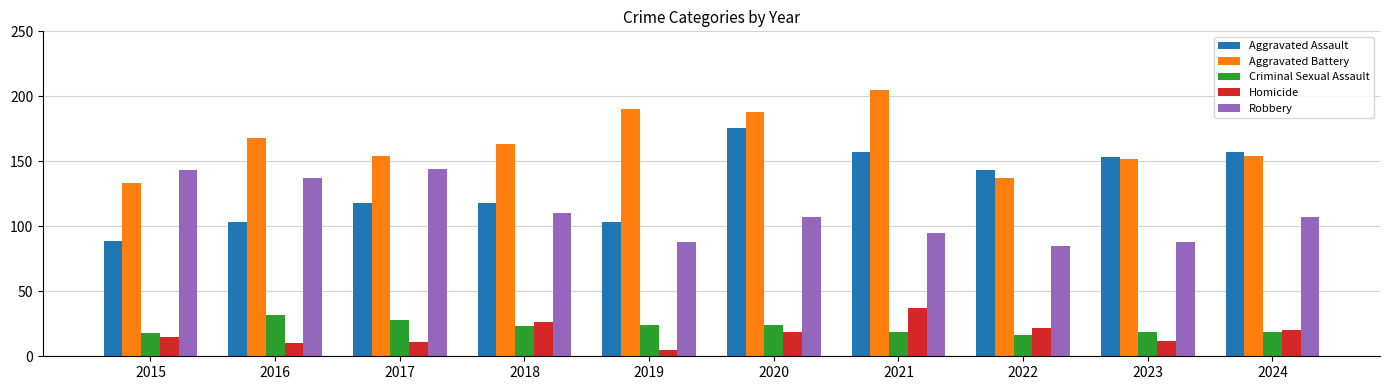

What is the value of the Homicide bar at the 7th from the left?

37